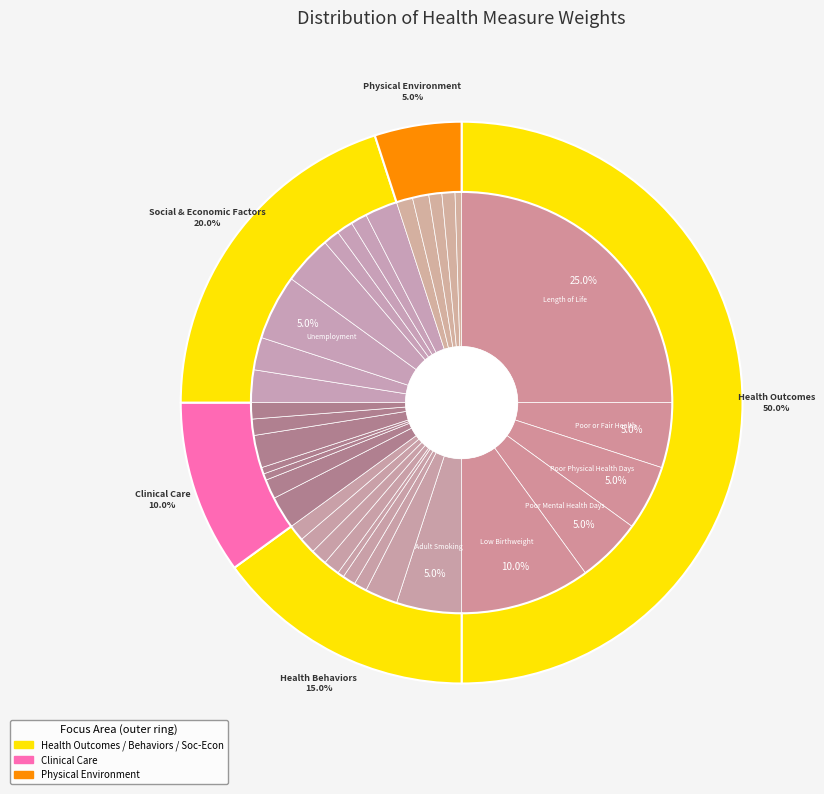

What portion of the pie excludes Primary Care Physicians?

98.5%